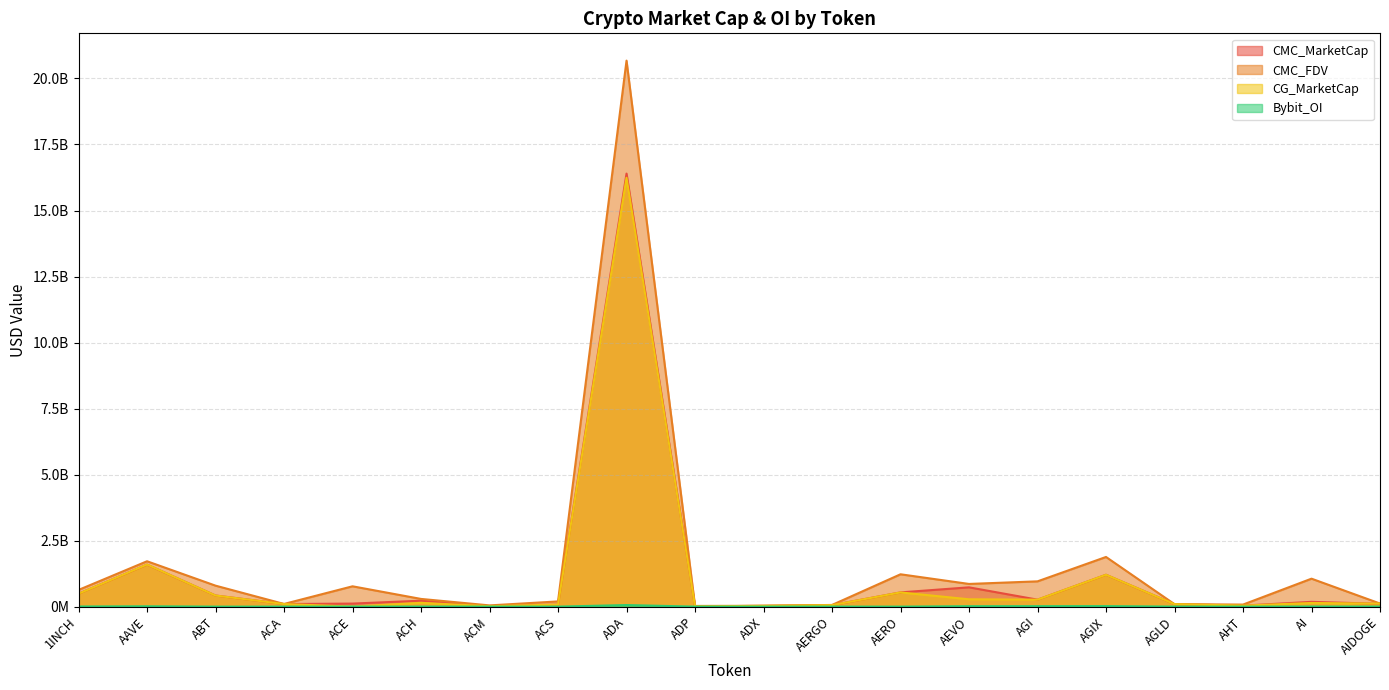

What is the total value across all series at ACH?

661046684.7